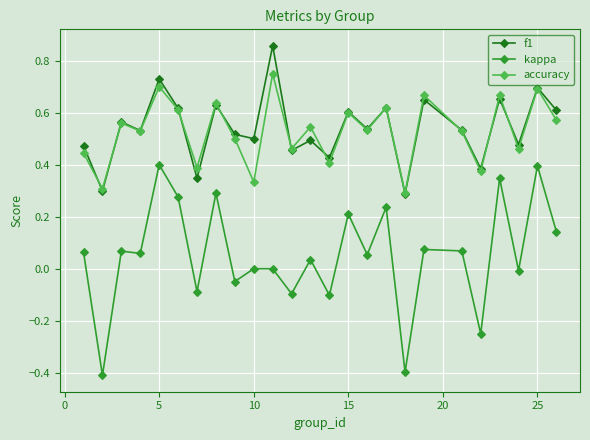

Which series has the widest spread of values?

kappa